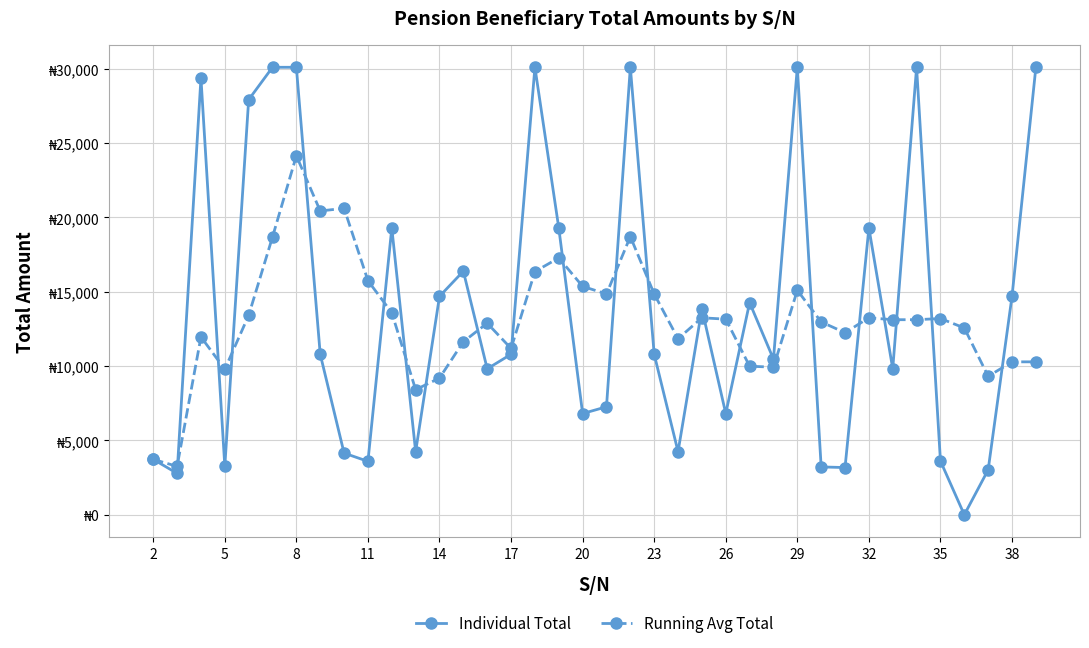

What are all the series names shown in the legend?

Individual Total, Running Avg Total